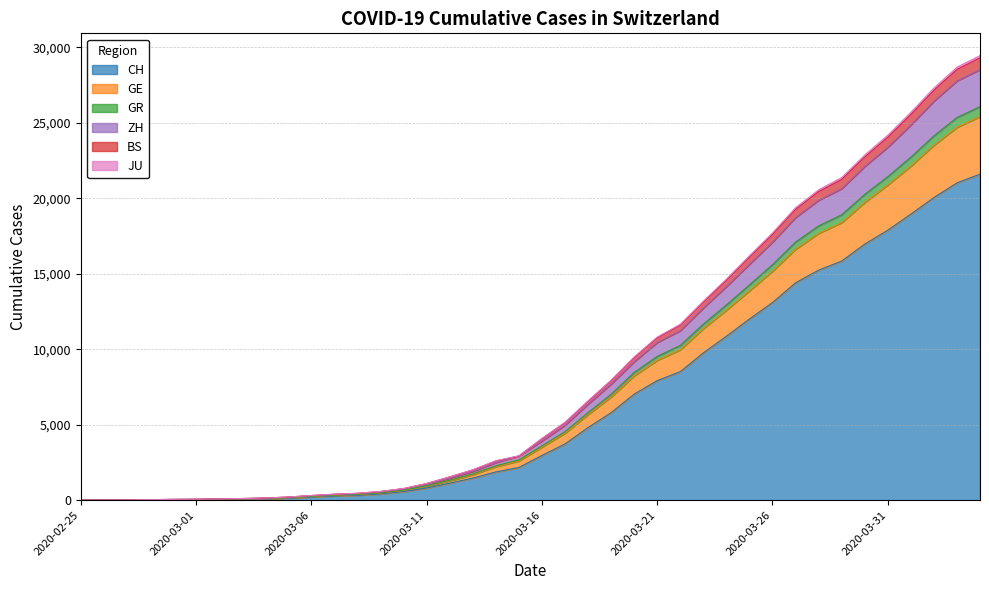

At which category does the chart reach its minimum across all series?

2020-02-25